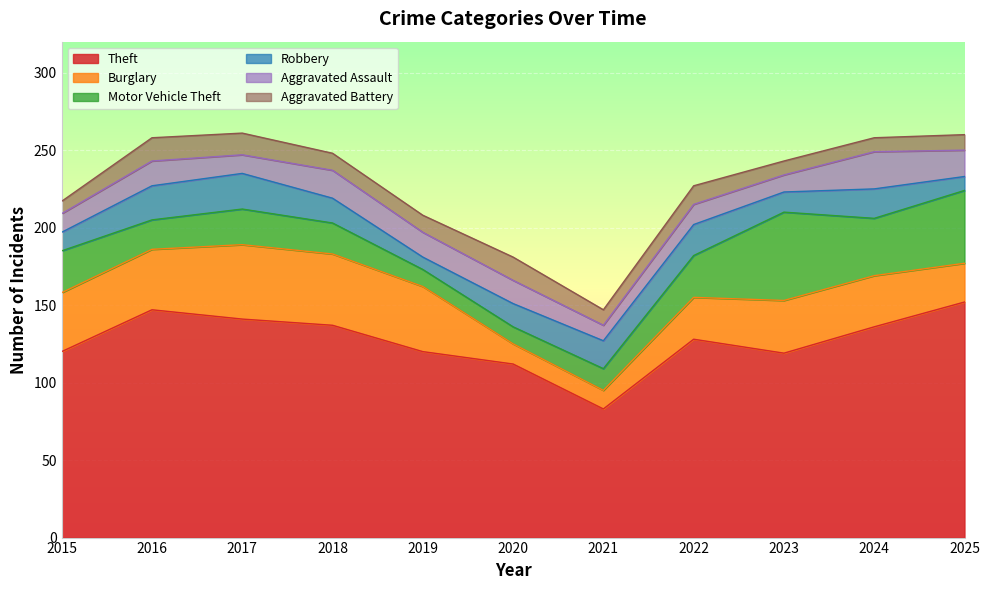

Where does the Burglary series first go above 34?

2015